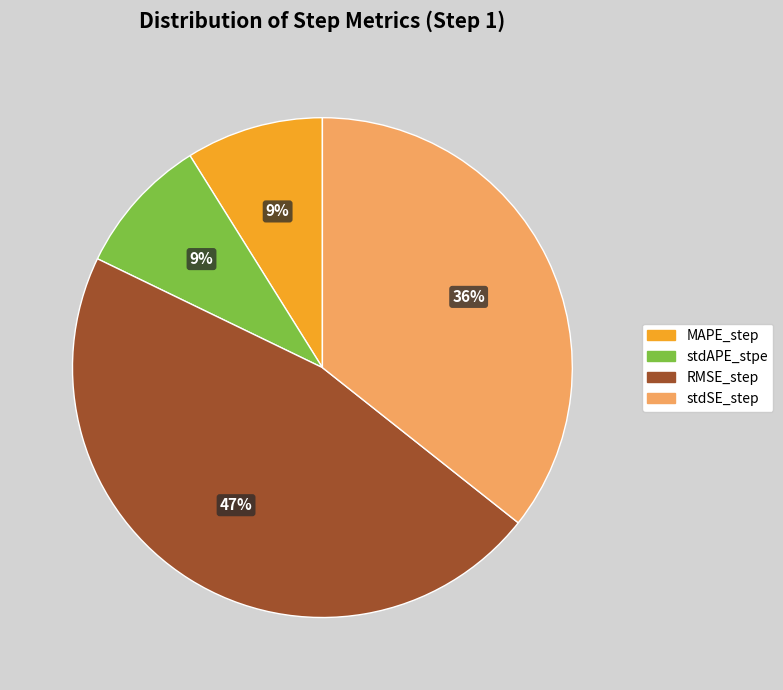

To the nearest percent, what percentage of the pie is stdSE_step?

36%